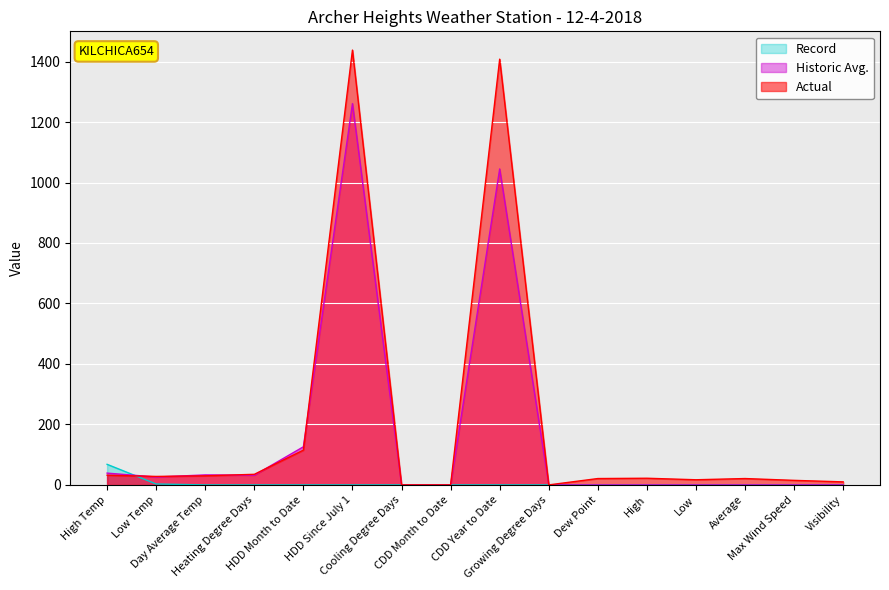

What position from the right is Average?

3